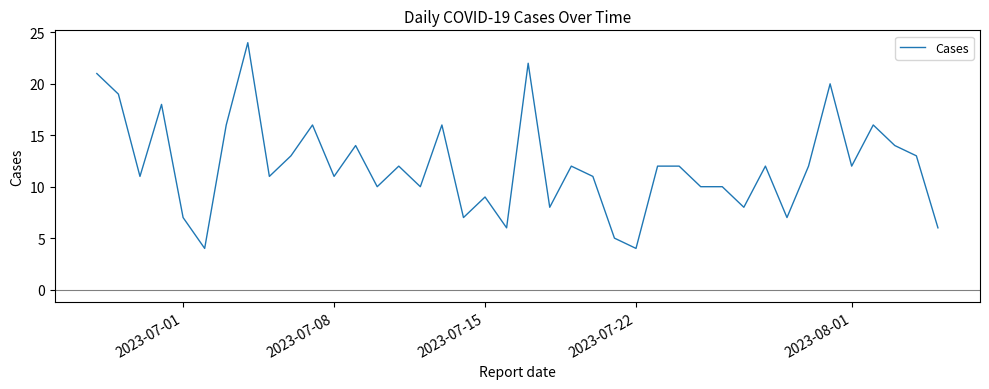

Reading left to right, what are all the values shown in this chart?

21	19	11	18	7	4	16	24	11	13	16	11	14	10	12	10	16	7	9	6	22	8	12	11	5	4	12	12	10	10	8	12	7	12	20	12	16	14	13	6